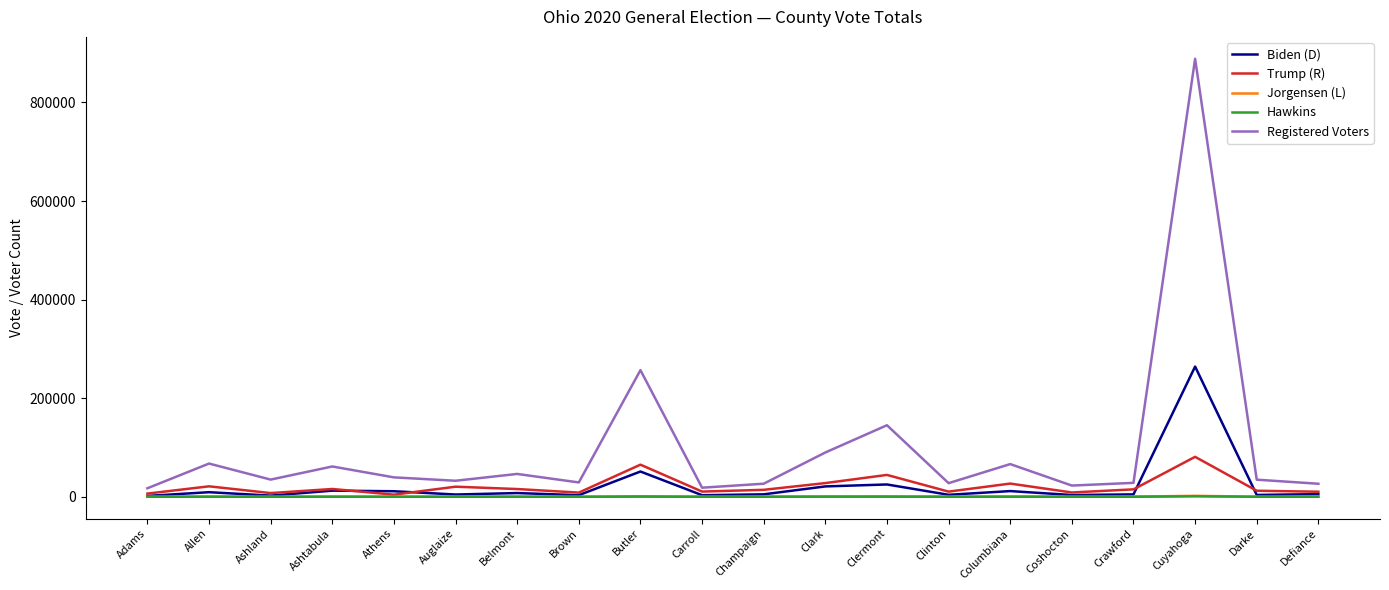

In Jorgensen (L), how many points are lower than both neighbors (excluding endpoints)?

7